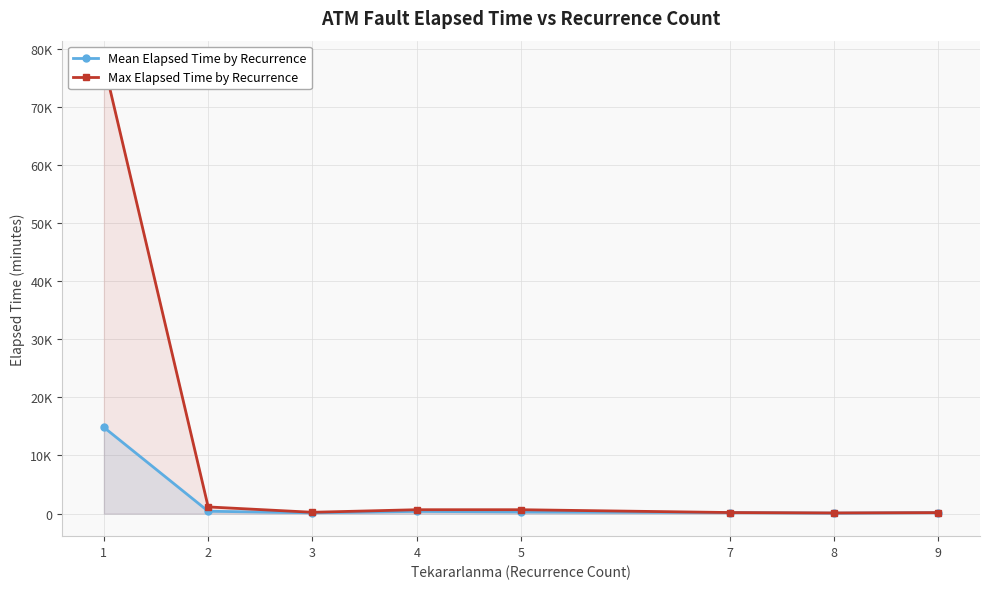

How many lines are shown in the chart?

2